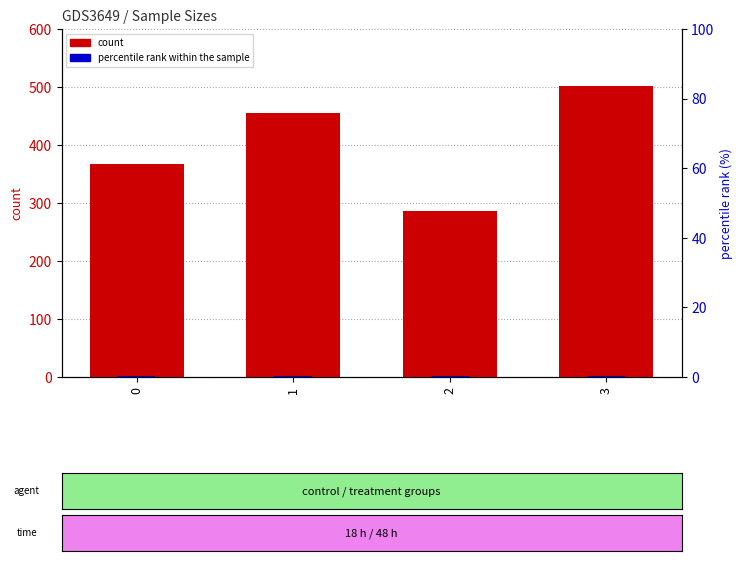

Which category has the highest value across all series?

3